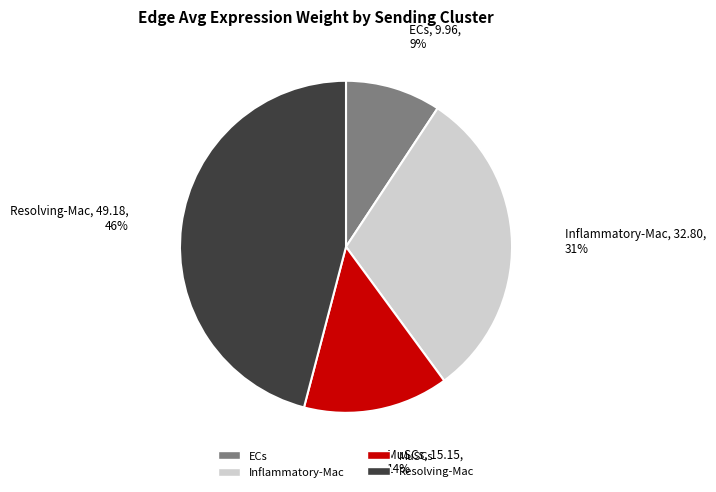

To the nearest percent, what percentage of the pie is Inflammatory-Mac?

31%